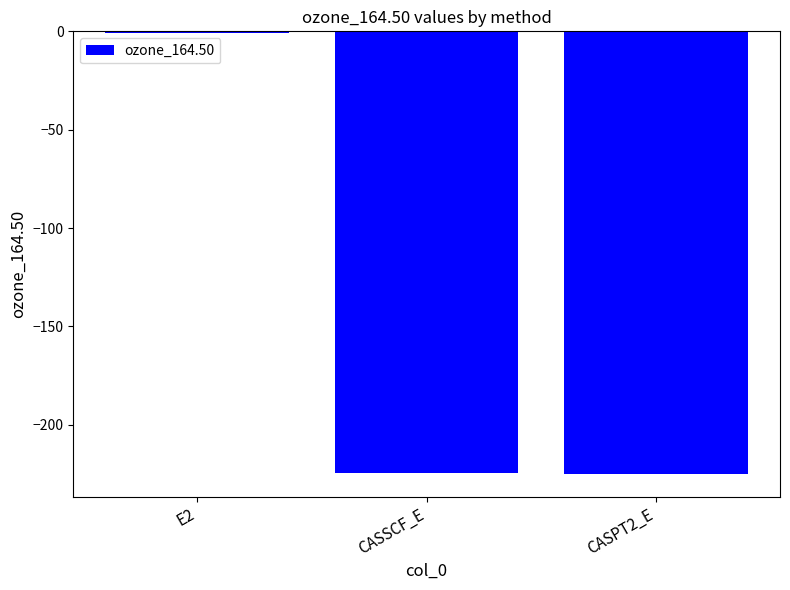

Are the bars grouped side by side (vs. stacked)?

No